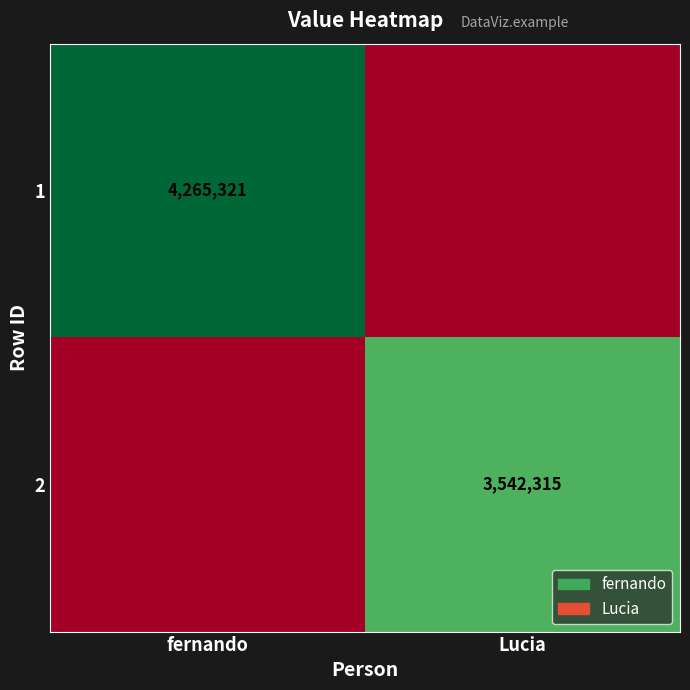

Is it true that 2 equals 3542315 at Lucia?

True